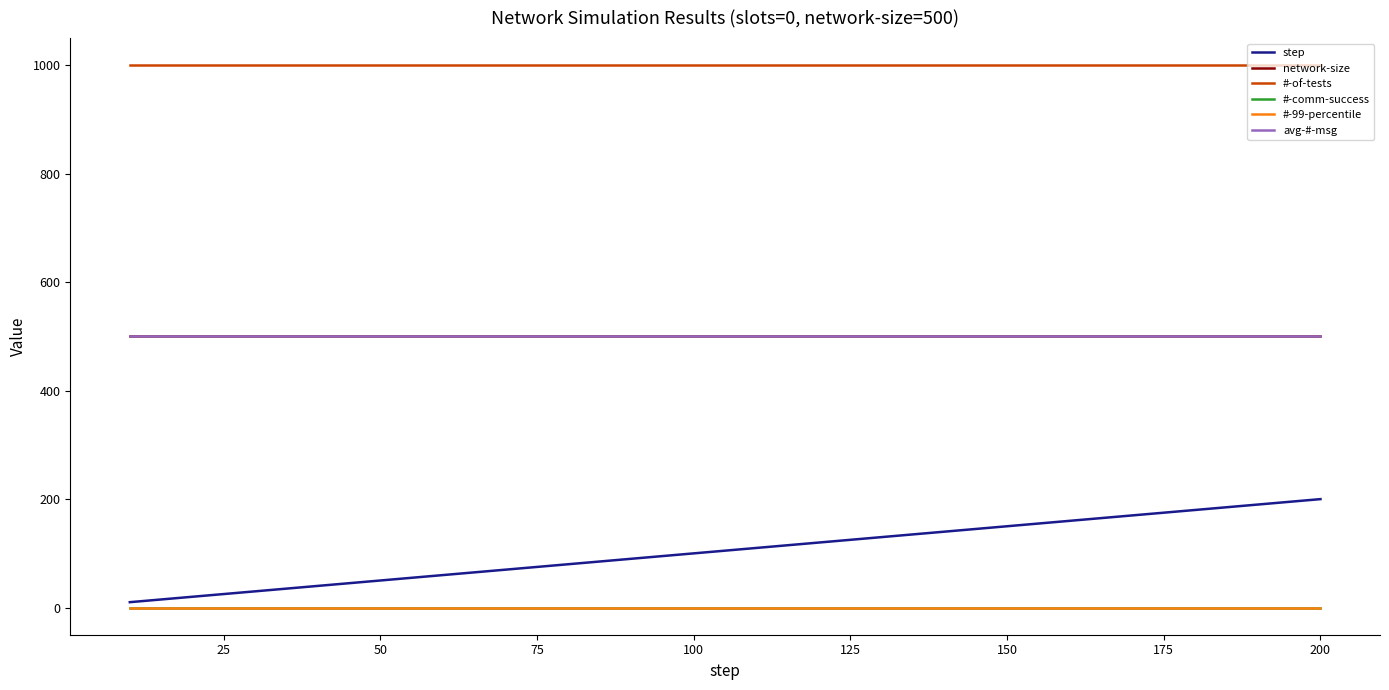

Does the chart display data point markers on the line(s)?

No